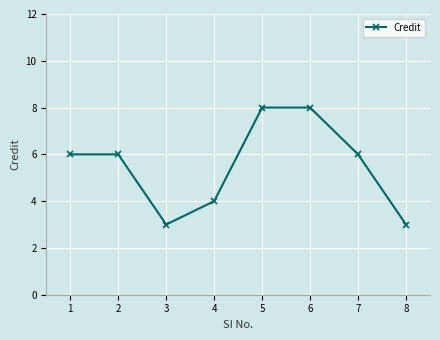

What is the approximate value at 1?

6